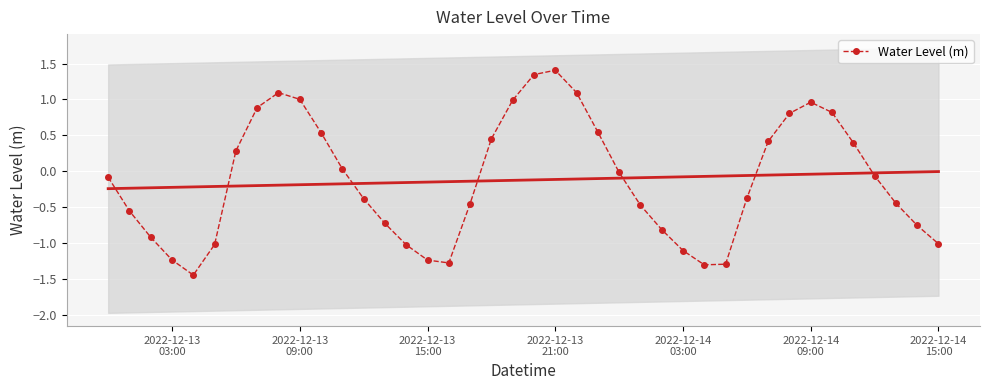

In Water Level (m), how many points are higher than both neighbors (excluding endpoints)?

3